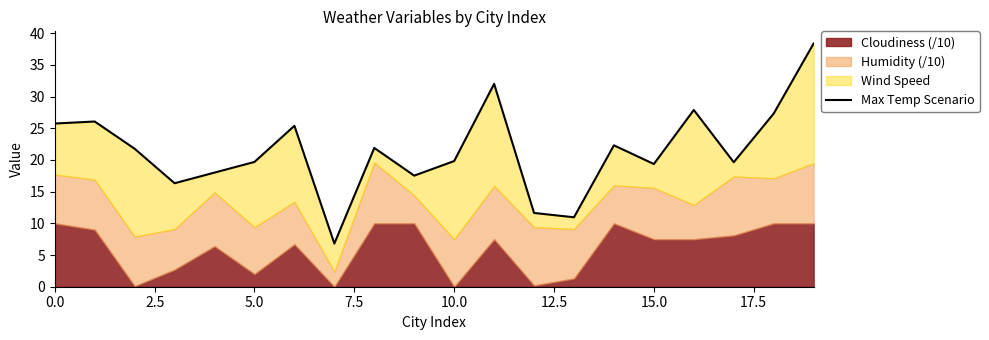

Which category has the highest value across all series?

19